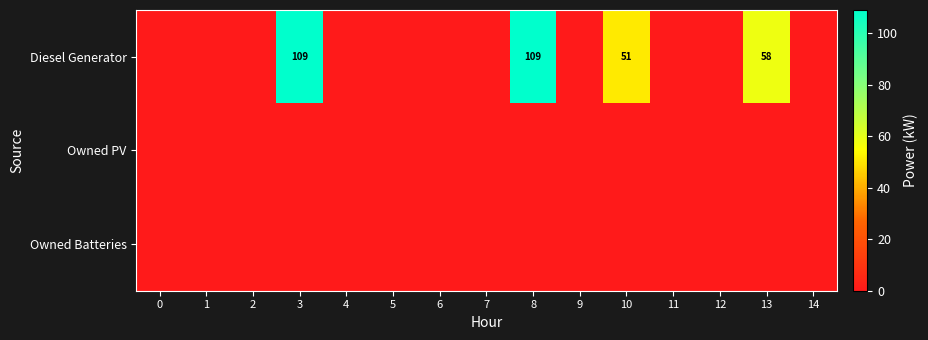

Between 3 and 6, which series saw the biggest shift?

Diesel Generator